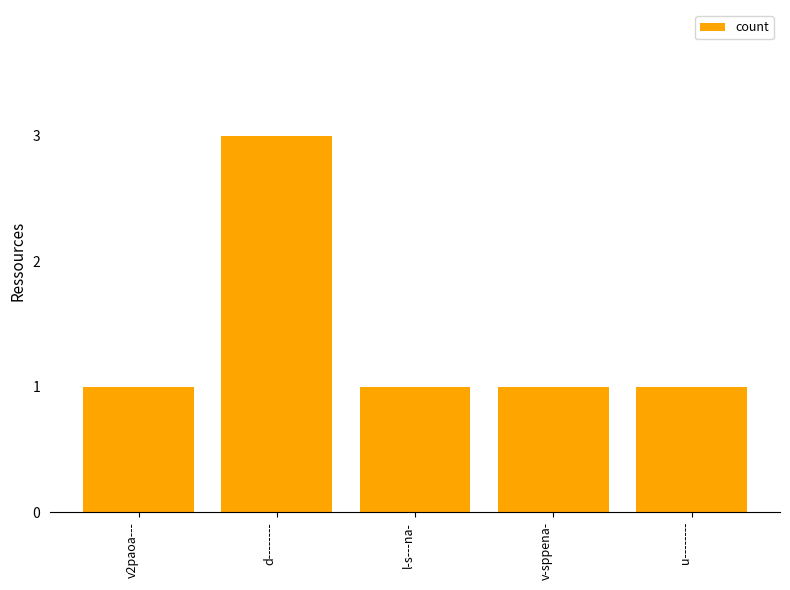

What value does the data have at v-sppena-?

1